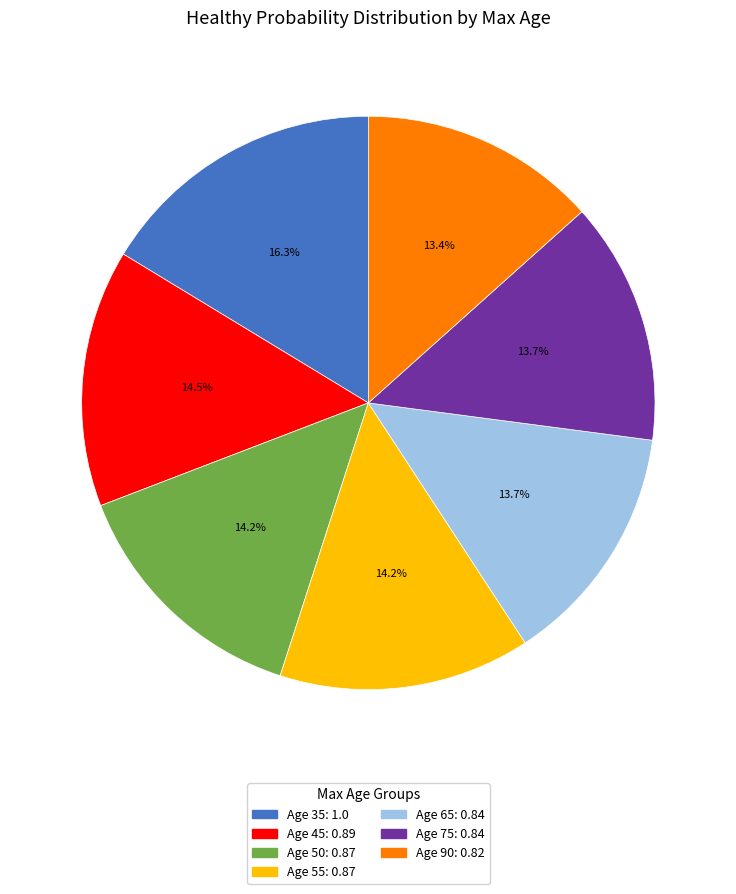

Does any single category account for the majority?

No